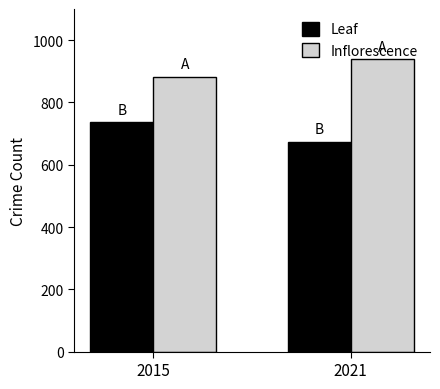

What is the sum of all Leaf values?

1409